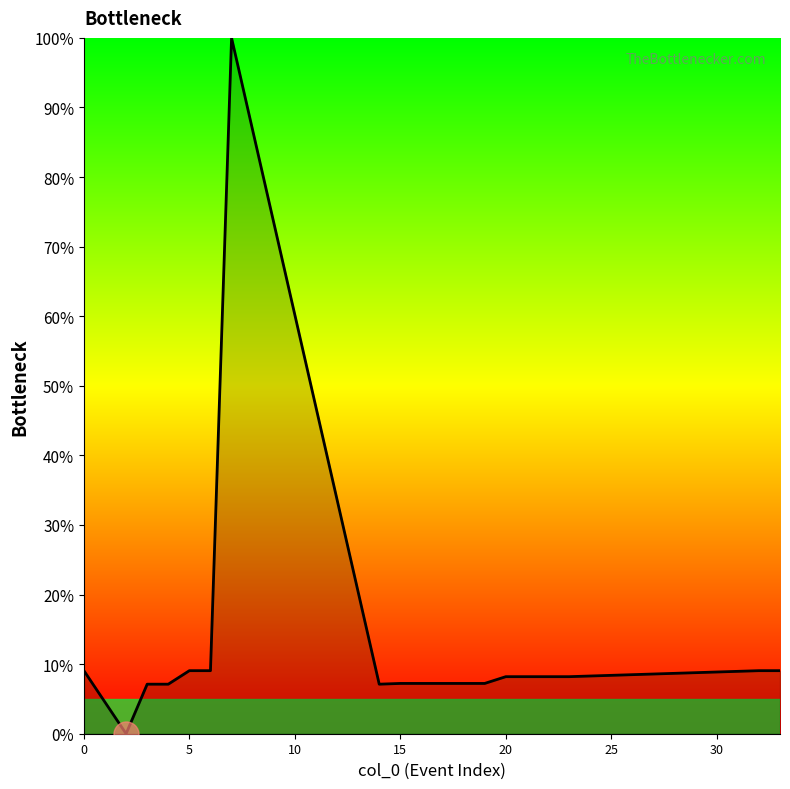

What is the greatest value displayed?

100.0